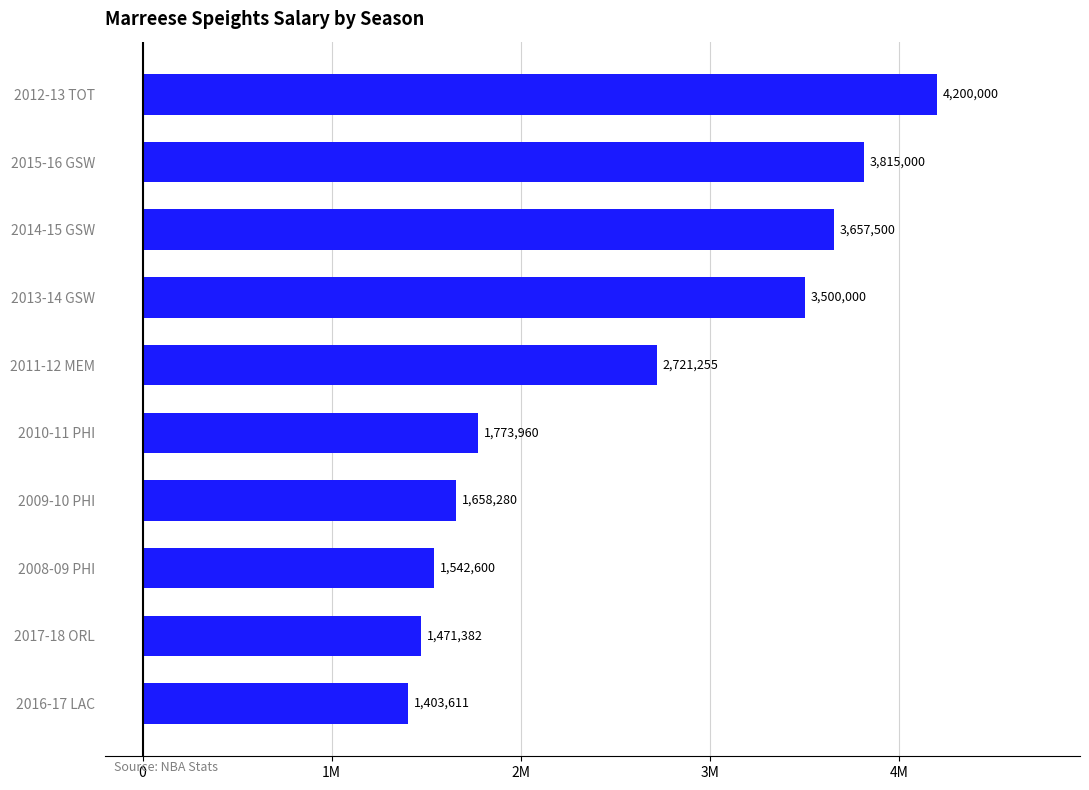

Are the bars horizontal?

Yes